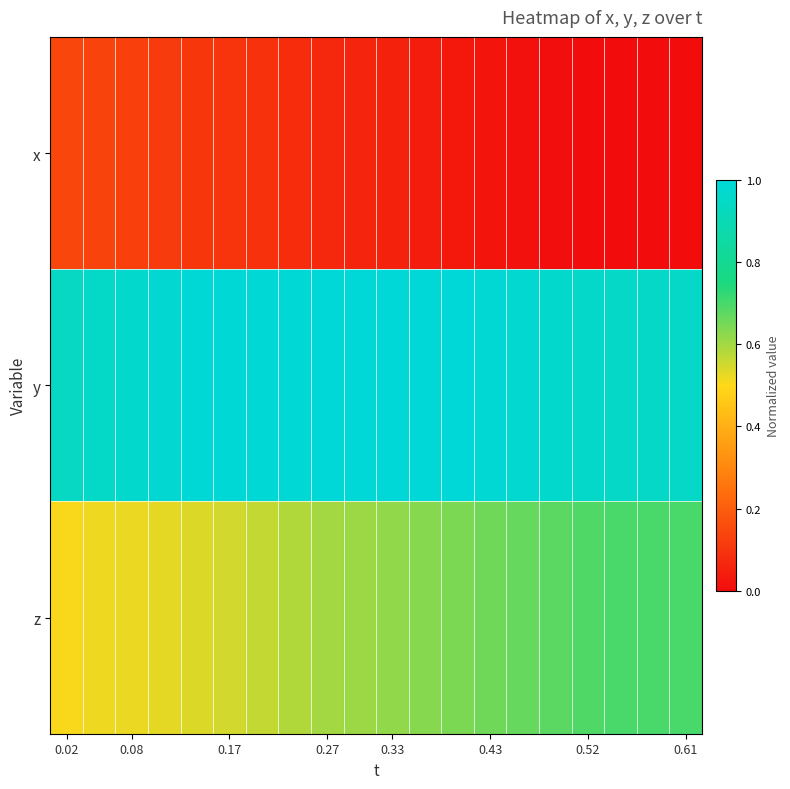

Rank the series by their average value, from lowest to highest.

x, z, y